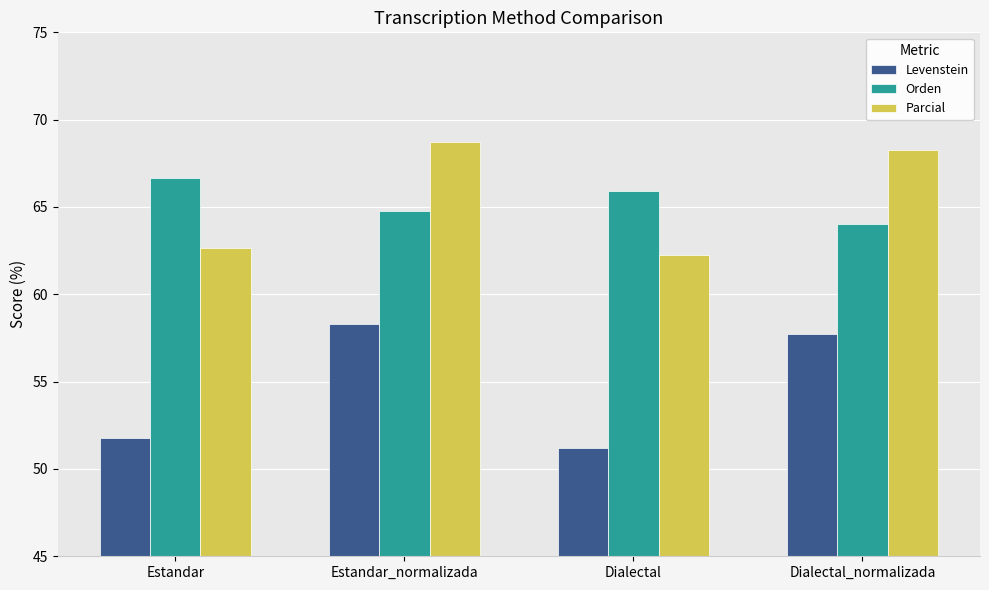

What is the difference between the Parcial values at Estandar and Estandar_normalizada?

6.1